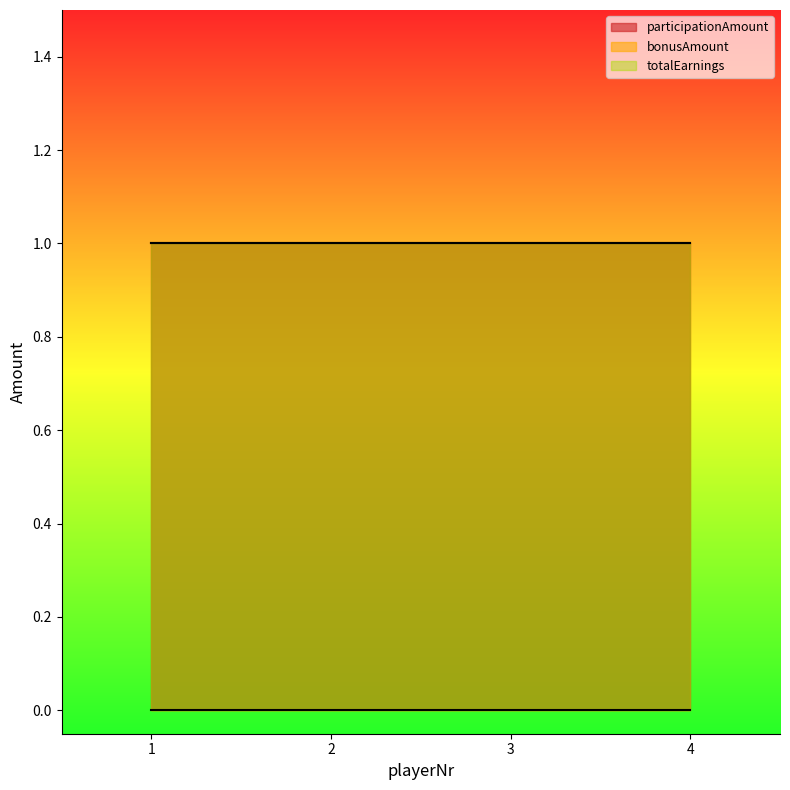

Reading right to left, list all the values displayed in this chart.

participationAmount: 1	1	1	1
bonusAmount: 0	0	0	0
totalEarnings: 1	1	1	1